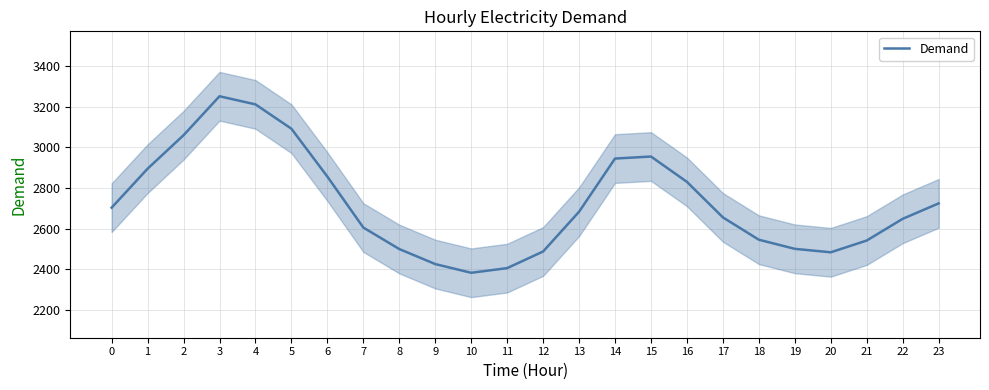

What is the greatest value displayed?

3252